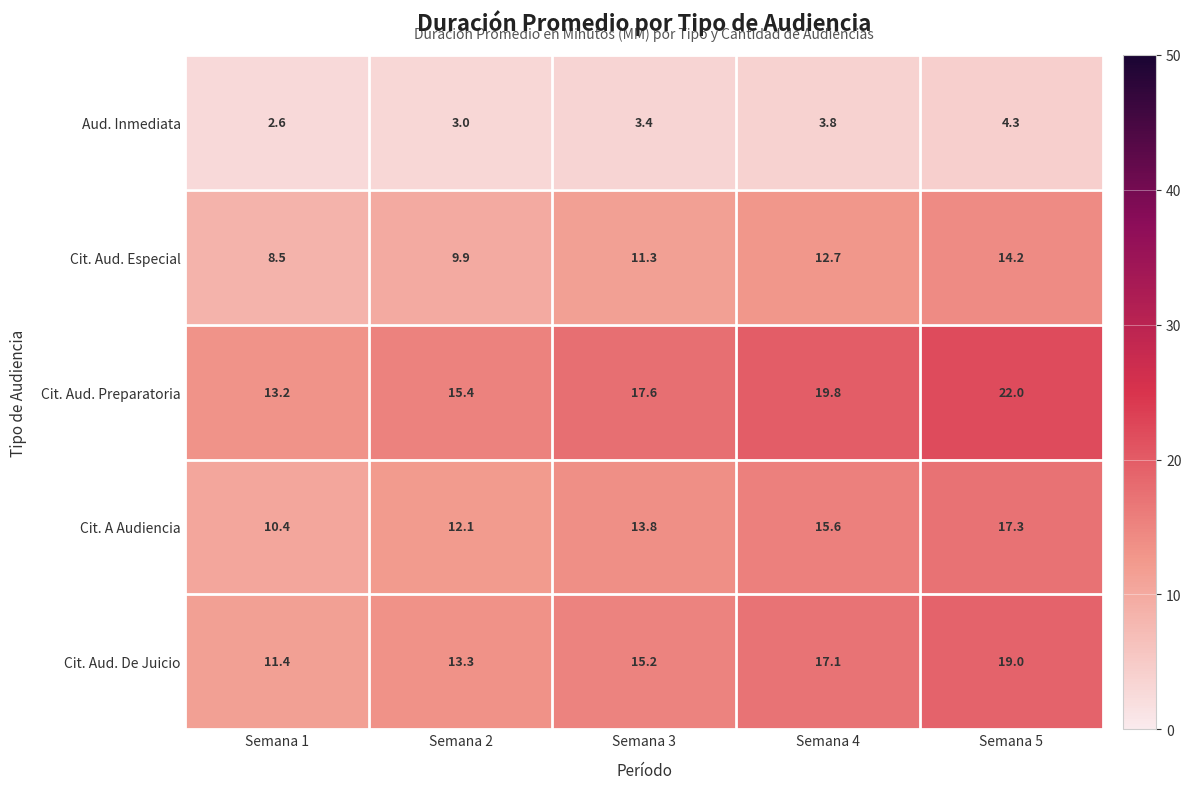

Which label corresponds to the largest value in the chart?

Semana 5